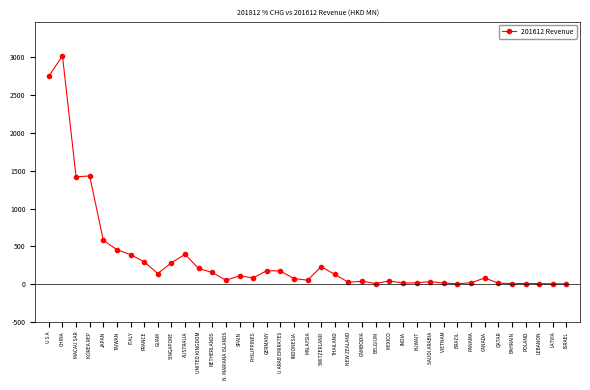

True or false: the data has more than 0 interior local peaks.

True